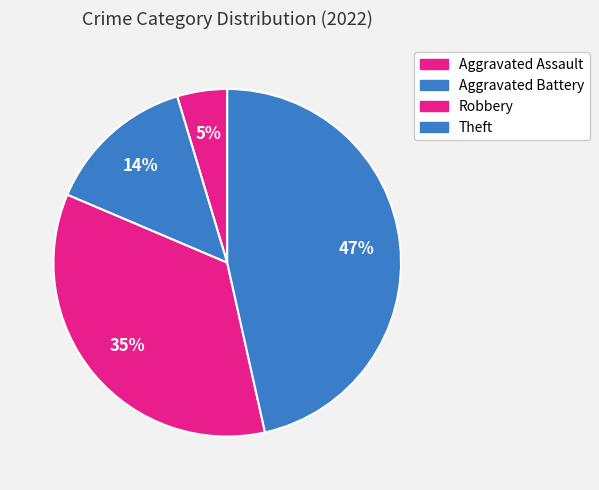

How many slices are in this pie chart?

4